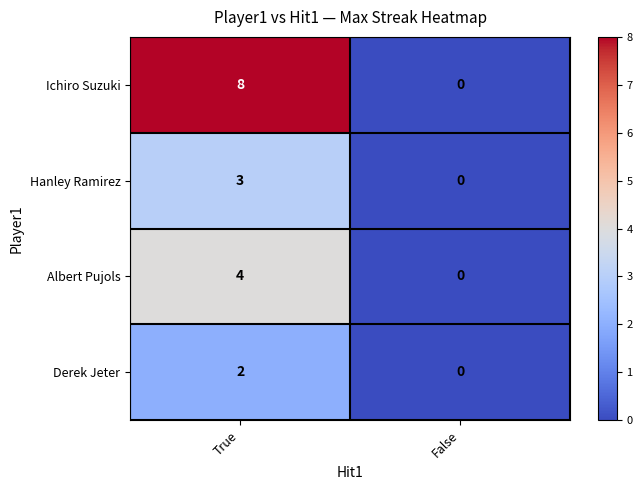

What is the sum of the Albert Pujols values at True and False?

4